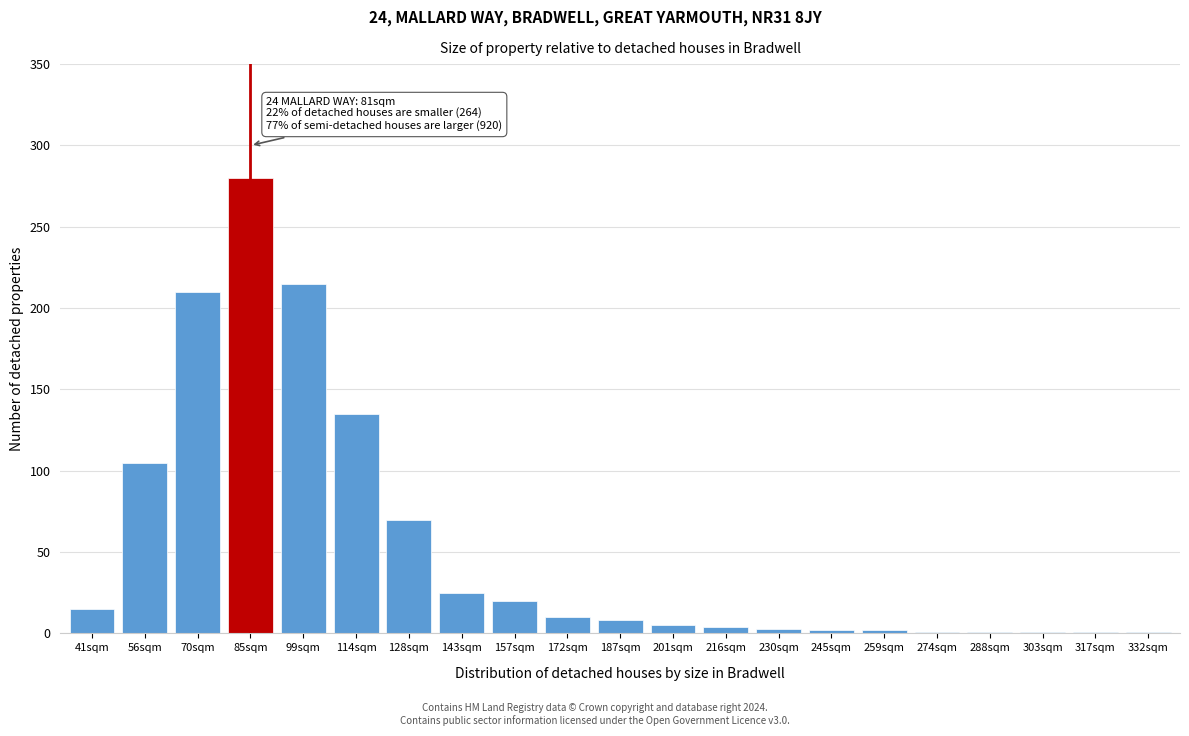

True or false: the data shows 135 at 114sqm.

True